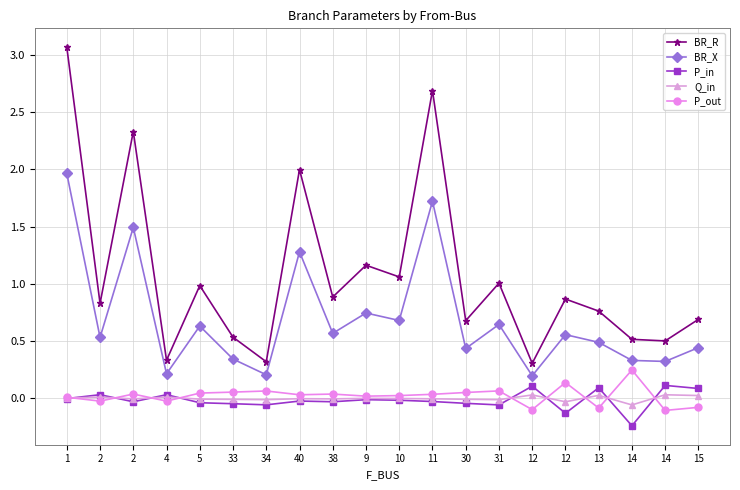

List the labels in order of BR_X value, largest first.

1, 11, 2, 40, 9, 10, 31, 5, 38, 12, 2, 13, 15, 30, 33, 14, 14, 4, 34, 12